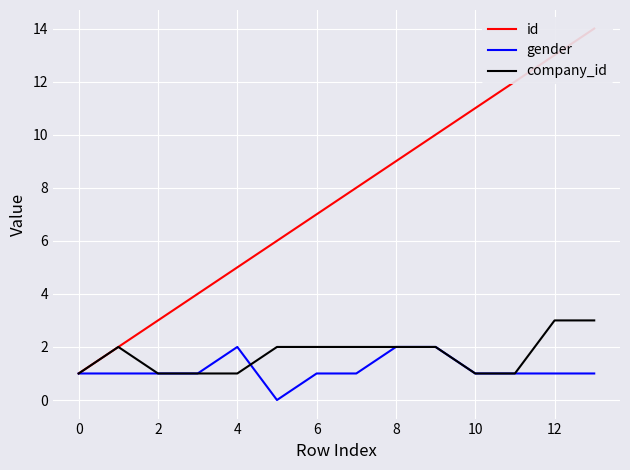

What is the lowest value of the id series?

1